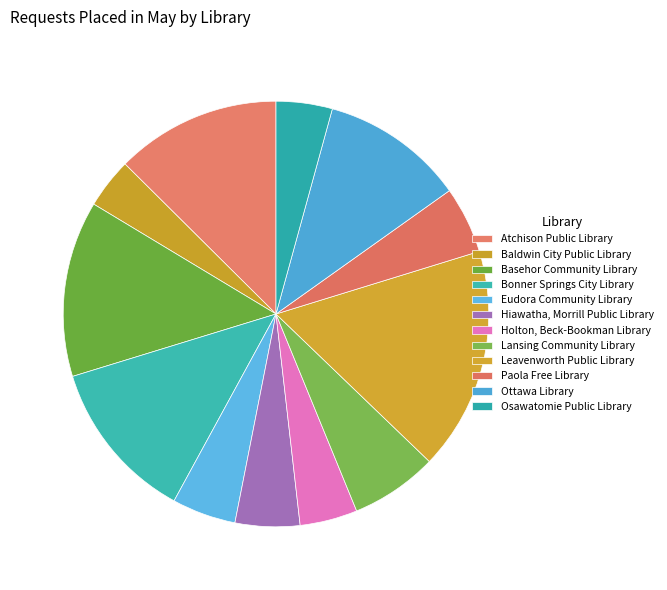

What is the largest slice in the pie chart?

Leavenworth Public Library